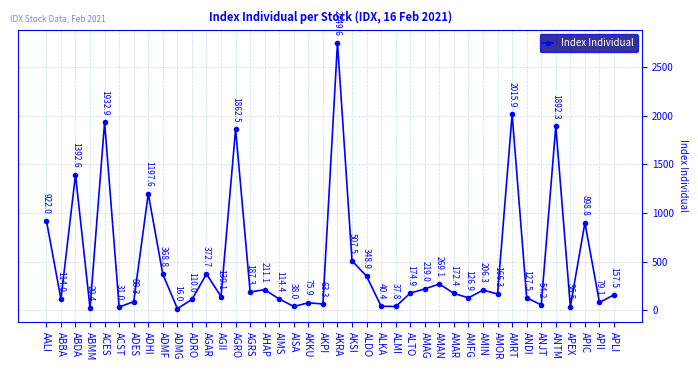

Count the number of values greater than 172.

20